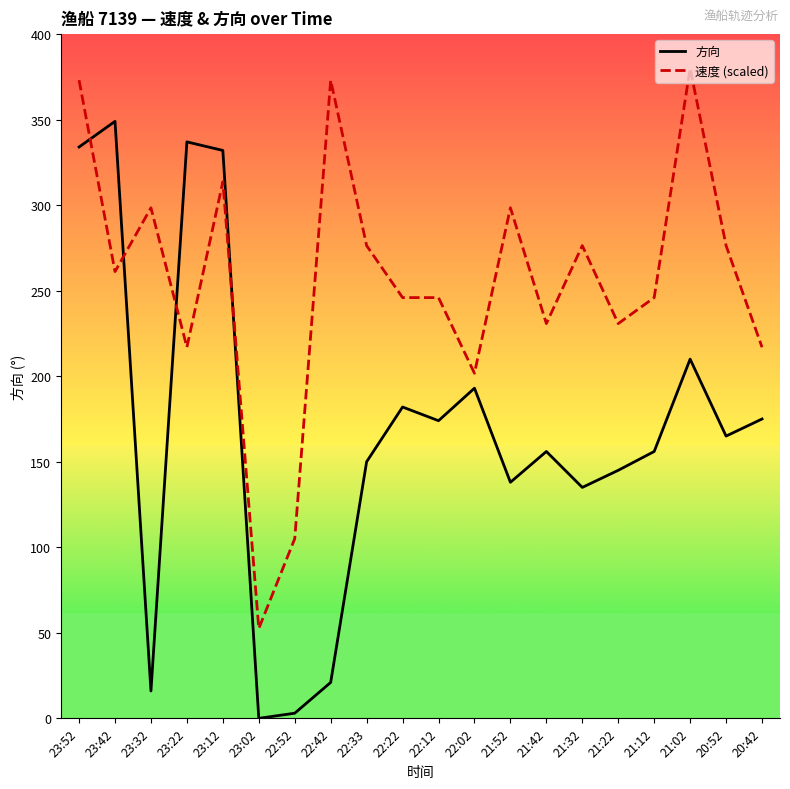

What is the sum of all 方向 values?

3371.0